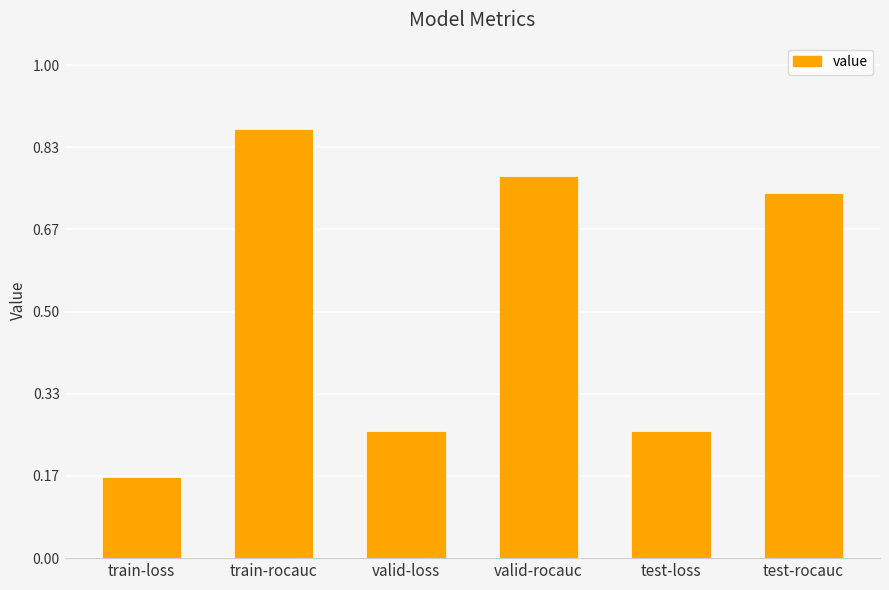

At which category does the chart reach its minimum across all series?

train-loss